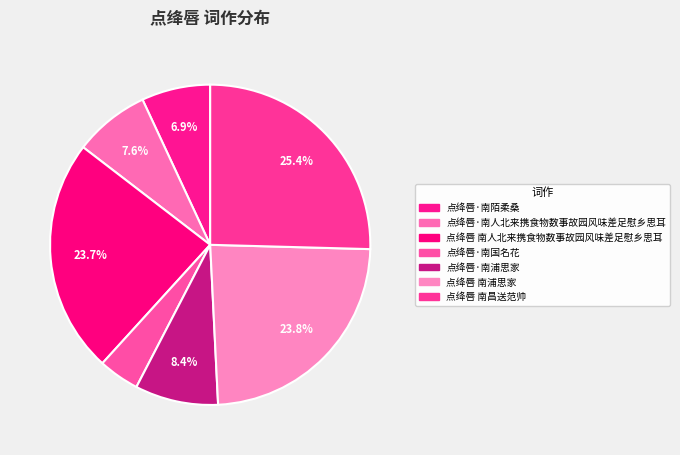

Approximately how many times larger is the value at 点绛唇·南浦思家 compared to 点绛唇·南国名花?

2.0